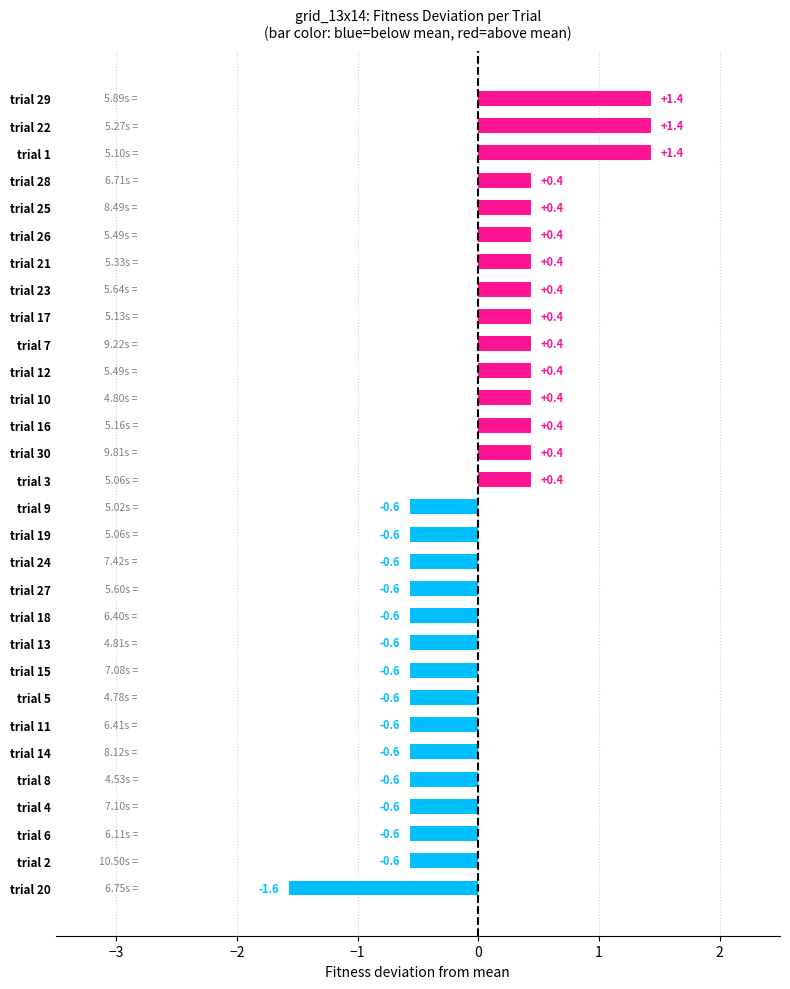

What is the change in value from trial 13 to trial 29?

+2.0